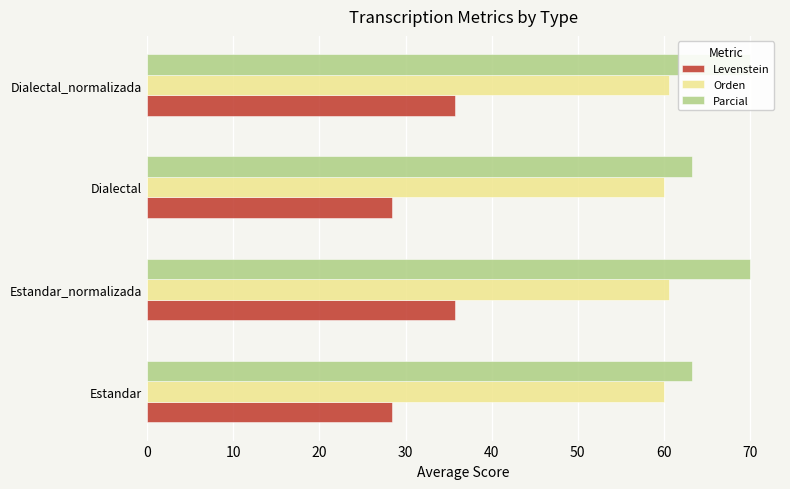

What is the average value of the Parcial series?

66.7